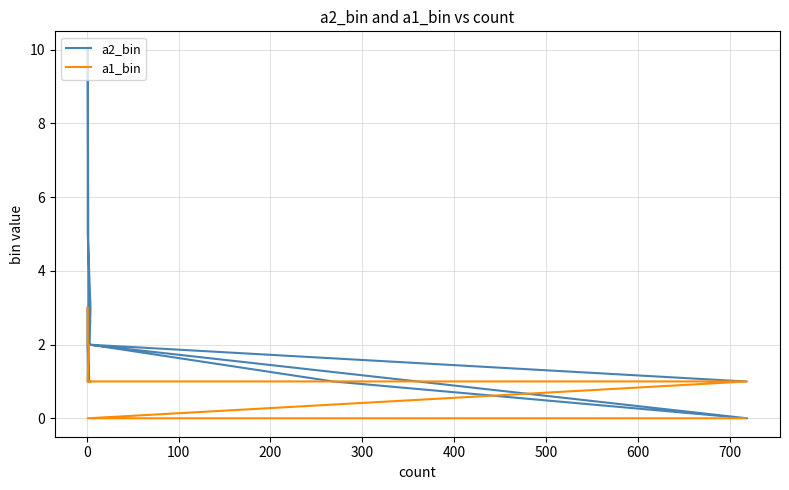

What is the total value across all series at 300?

3